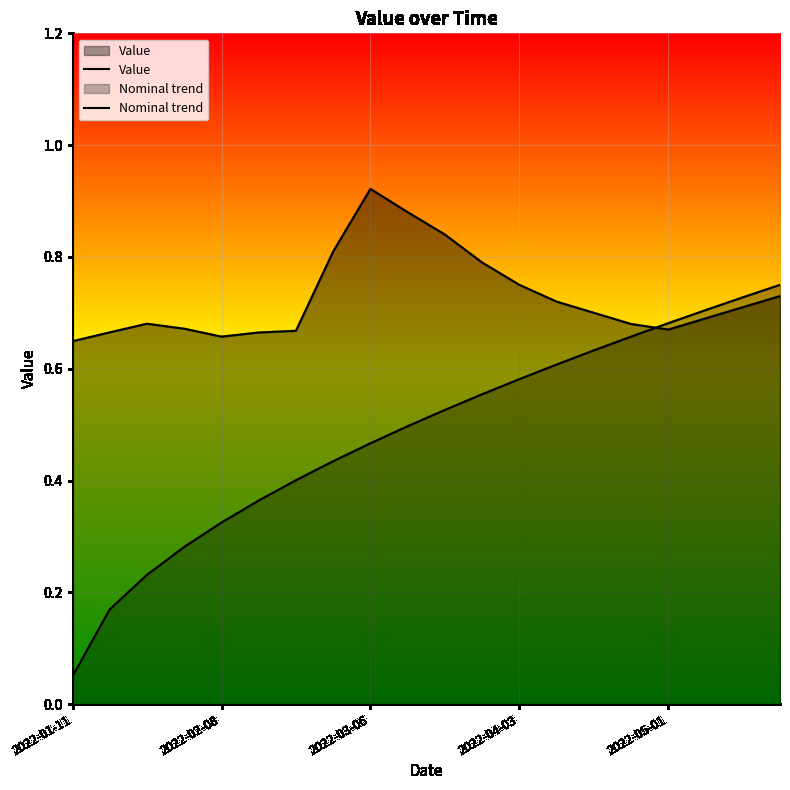

What is the difference between the second highest and minimum values in the Value series?

0.2